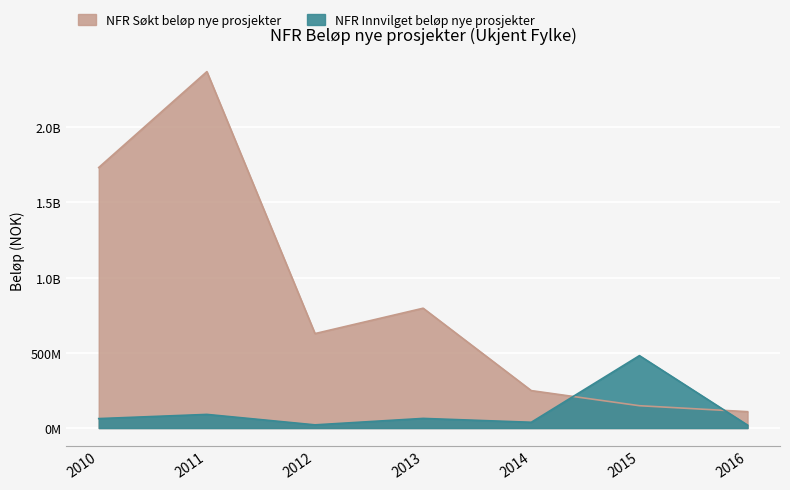

The NFR Søkt beløp nye prosjekter series shows 627968172.0 at 2012. True or false?

True